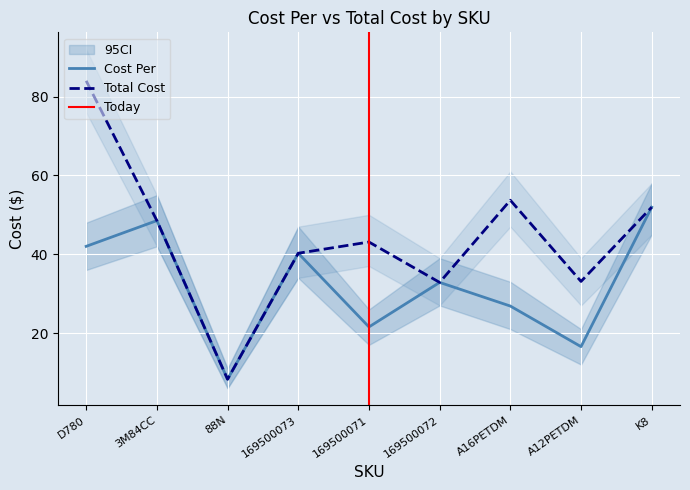

How many series are shown in this chart?

2